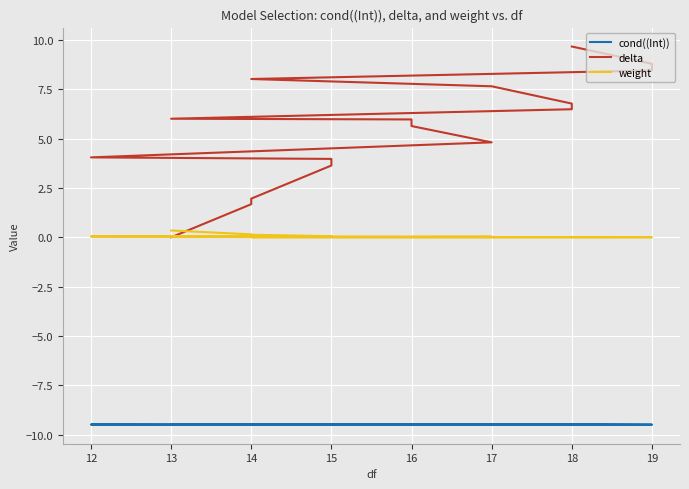

List the series in order of their overall mean, lowest first.

cond((Int)), weight, delta